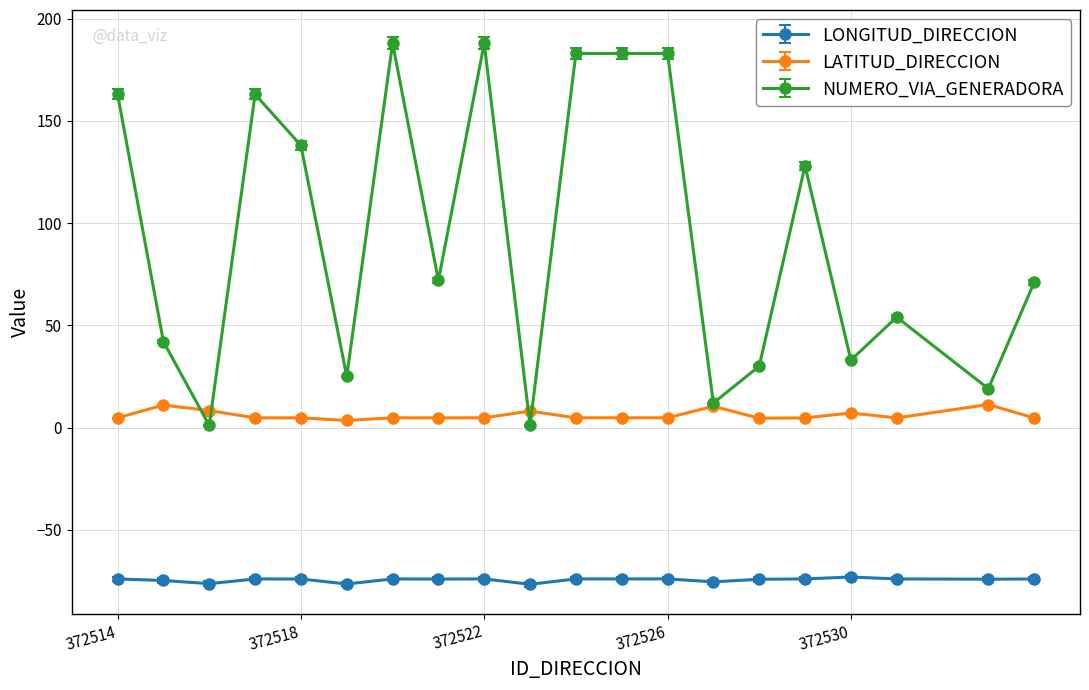

At how many categories does at least one series exceed 169?

5